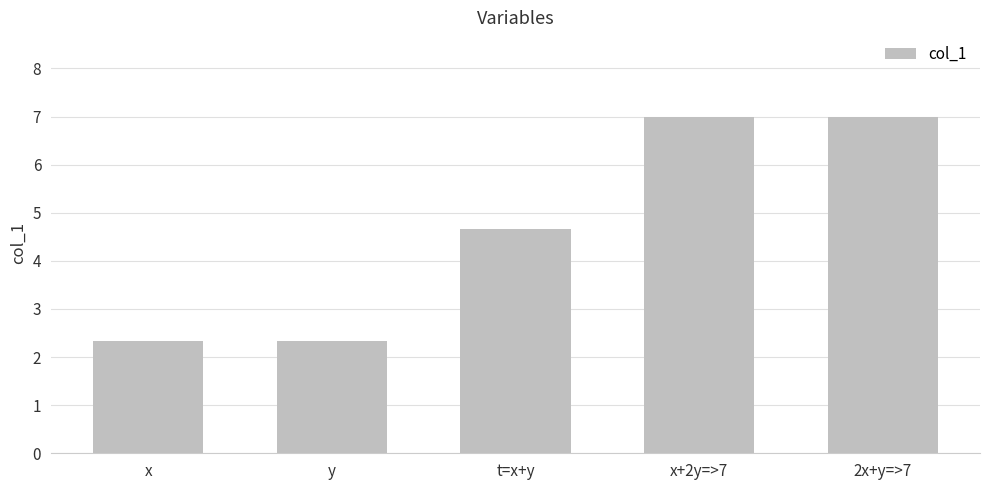

The chart shows a value of 12.3 at 2x+y=>7. True or false?

False